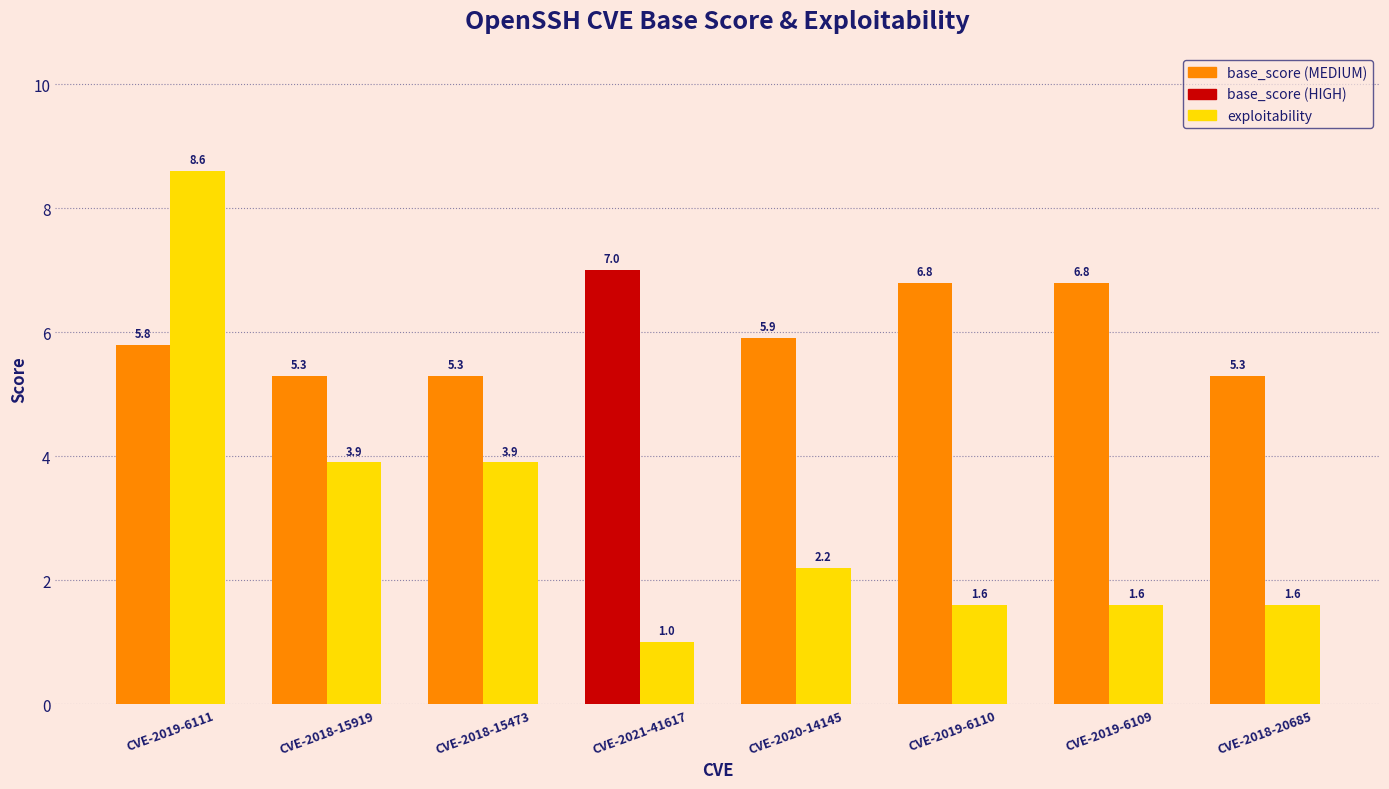

What is the label of the 5th bar from the right?

CVE-2021-41617